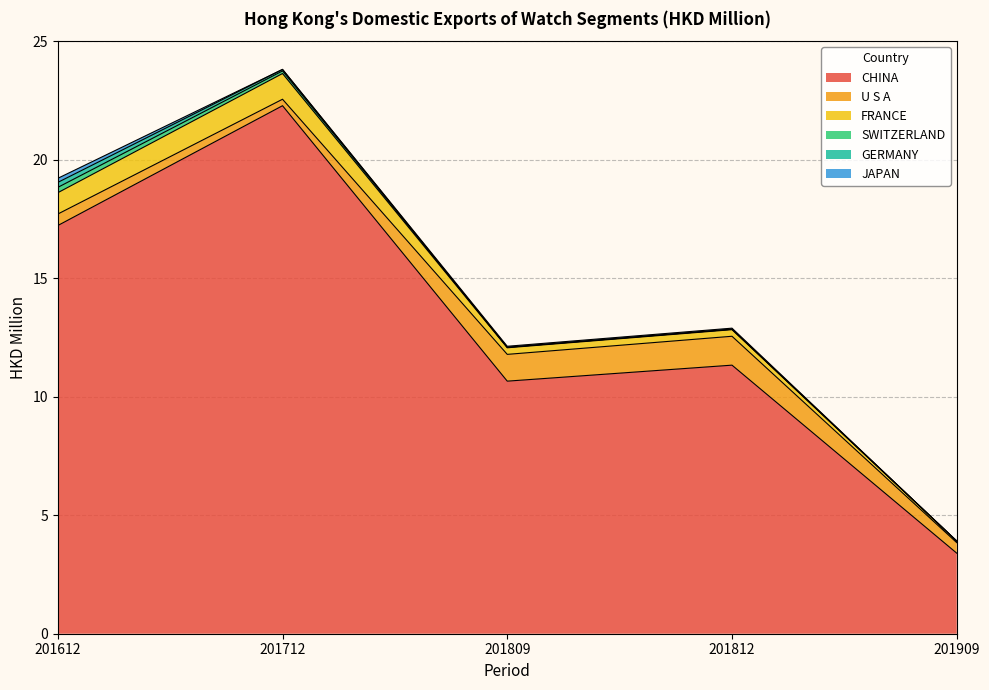

What is the spread (max minus min) of values at 201909?

3.4